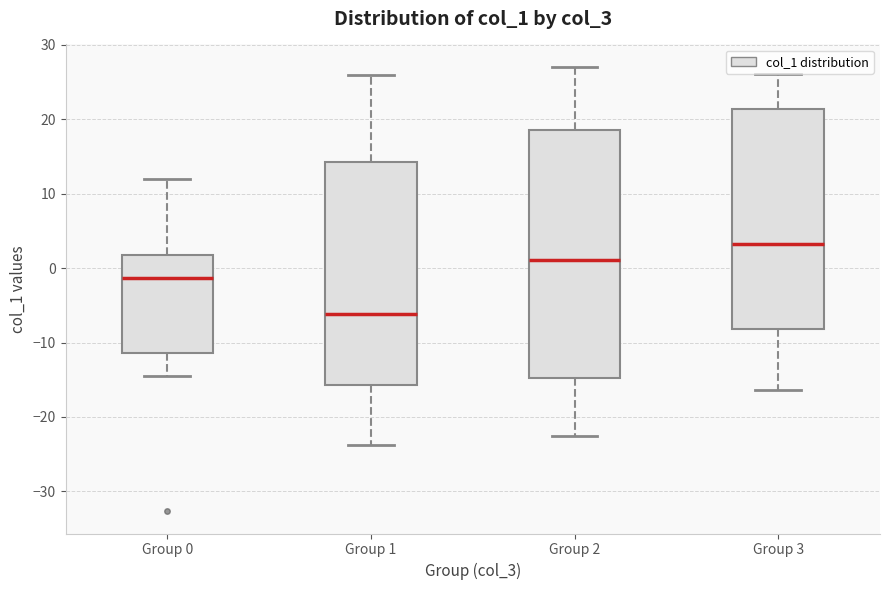

Which box is the tallest, from its lower edge to its upper edge?

Group 2